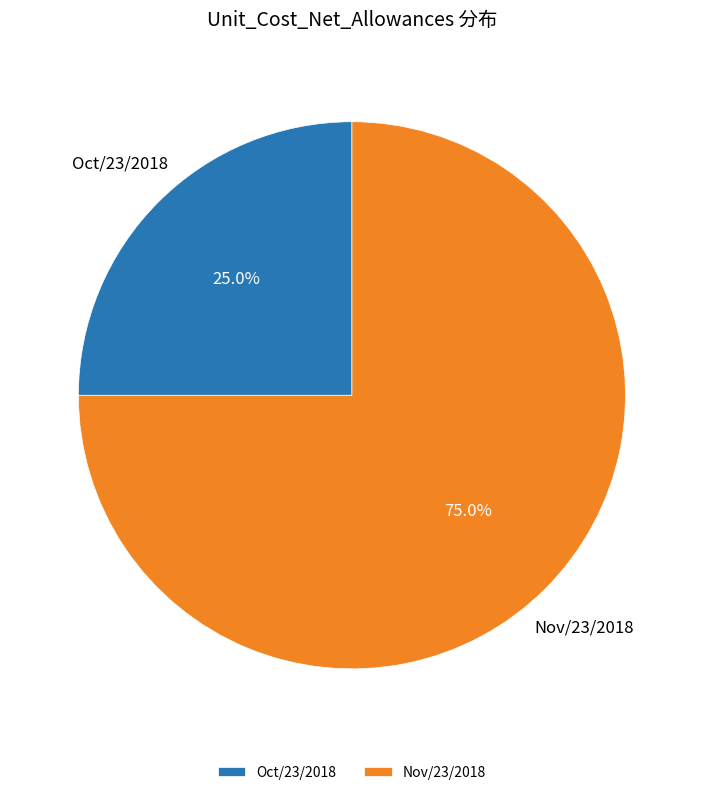

How much of the chart is everything except Nov/23/2018?

25.0%